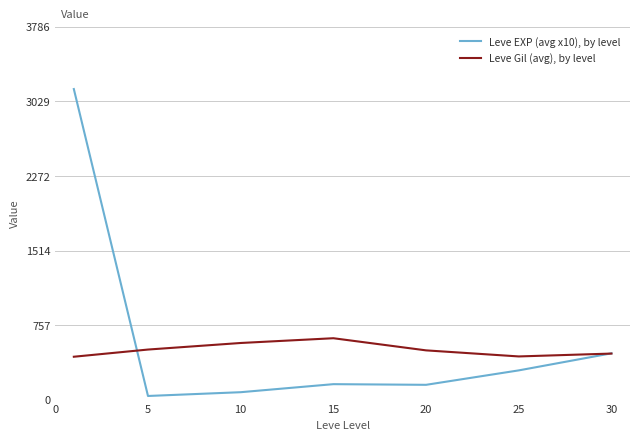

Which series has the widest spread of values?

Leve EXP (avg x10), by level